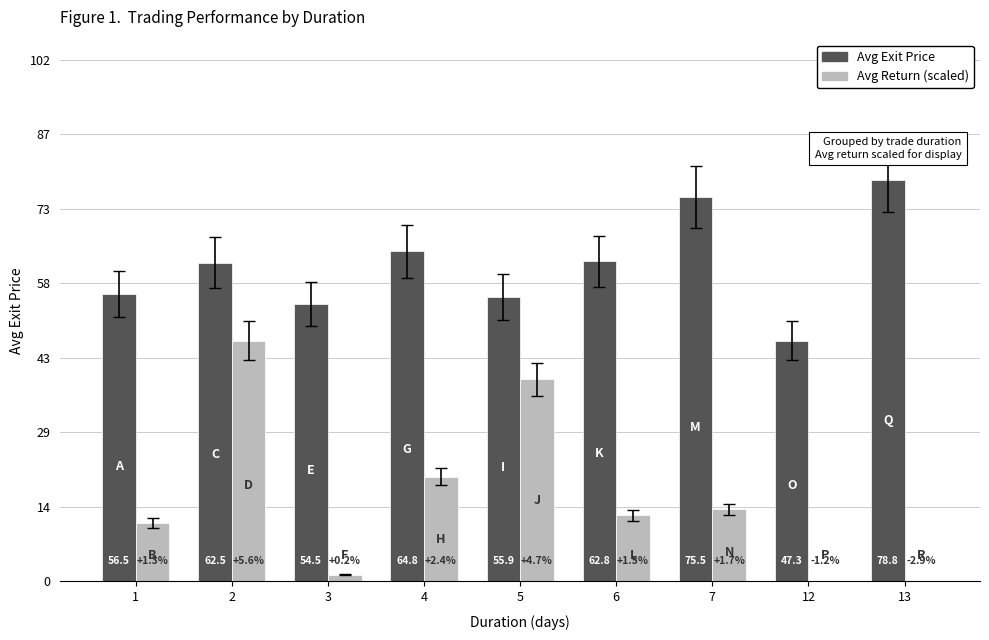

The value of Avg Exit Price at 3 is 93.6. True or false?

False